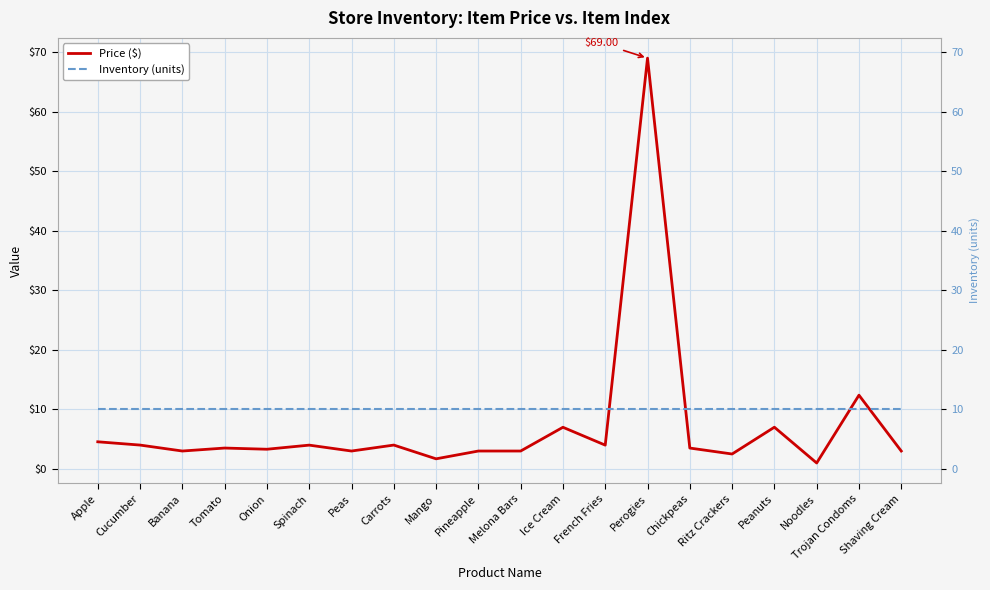

List the series in order of their overall mean, highest first.

Inventory (units), Price ($)